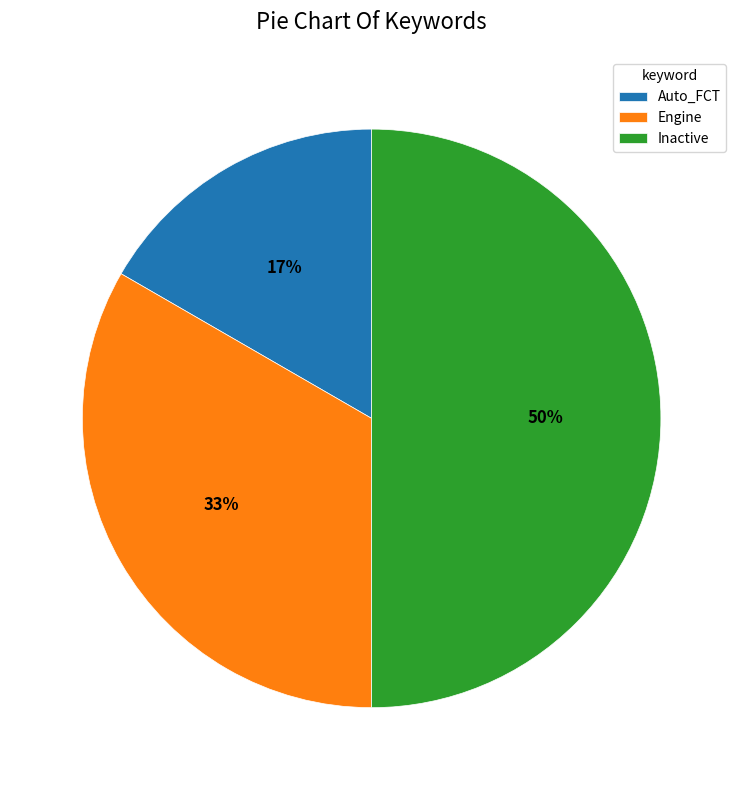

How many segments does this pie chart have?

3